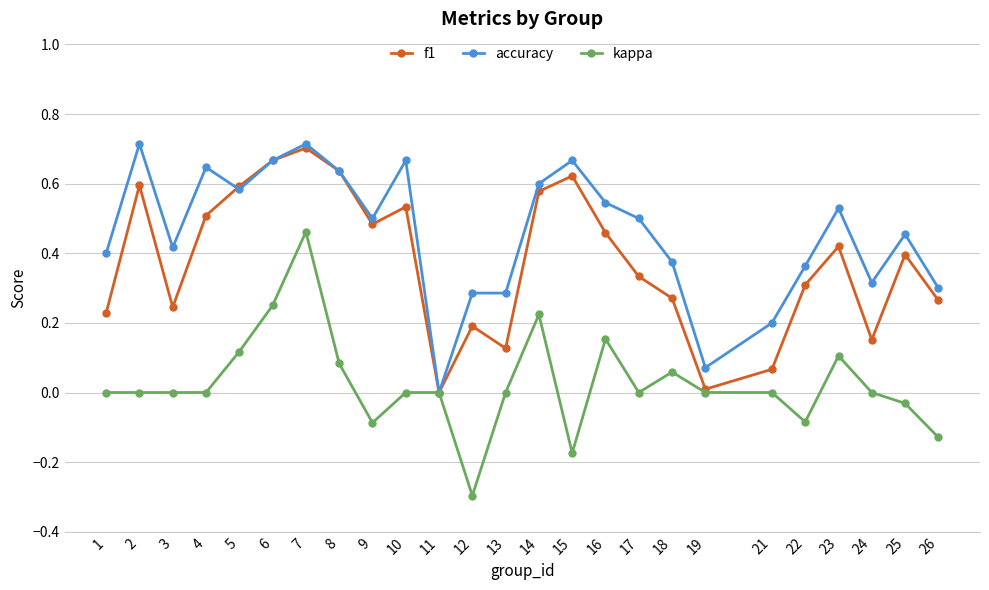

What are all the series names shown in the legend?

f1, accuracy, kappa